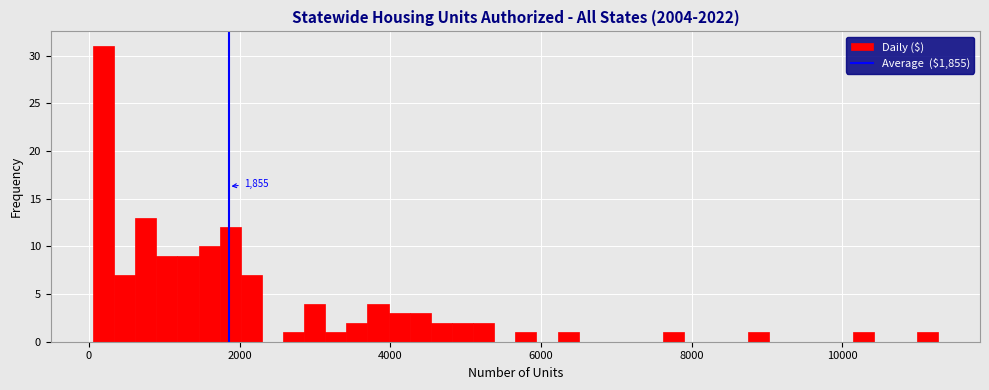

Read against the x-axis, roughly where is the centre of the tallest bar?

200